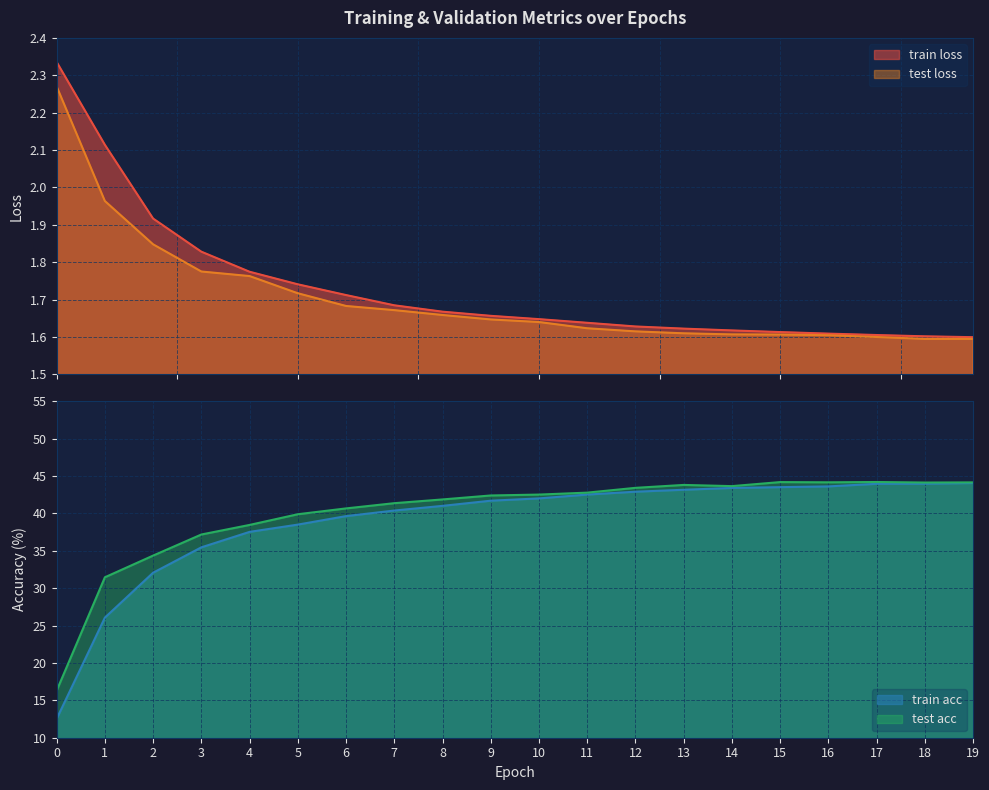

At how many categories does at least one series exceed 39?

15